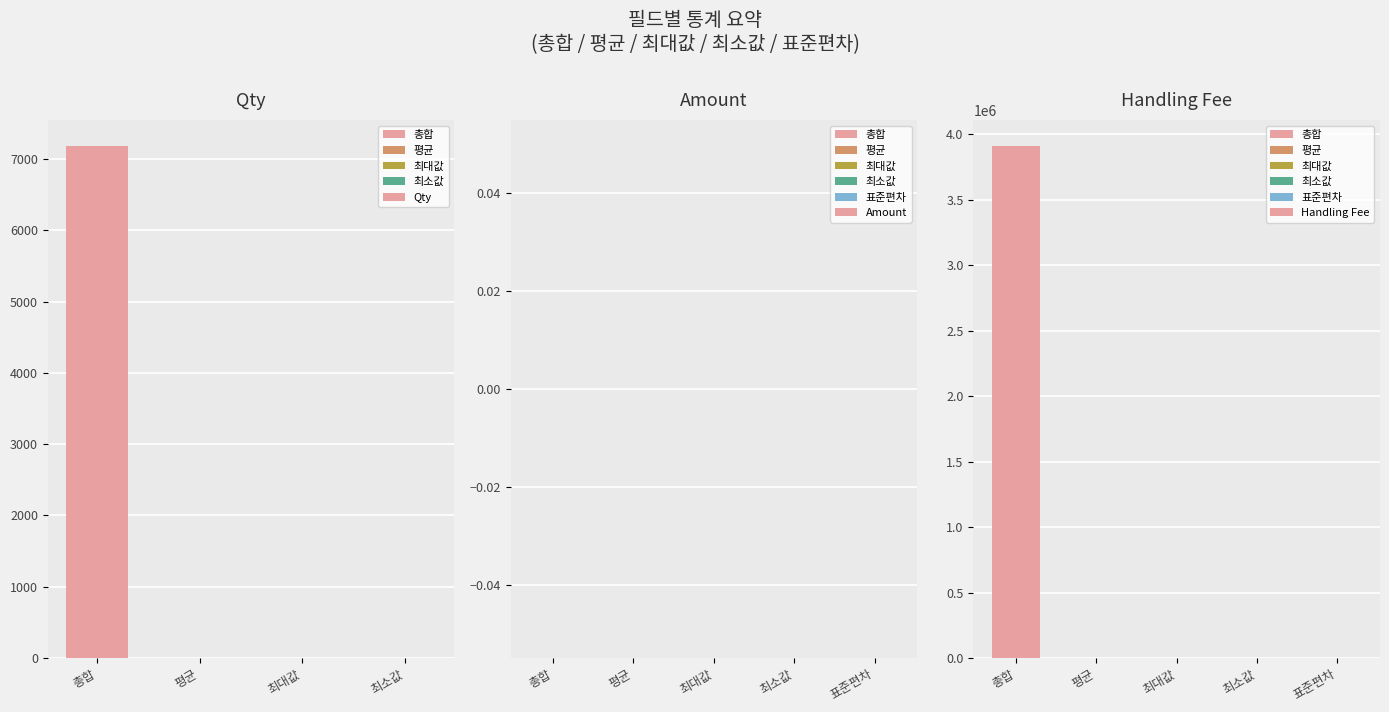

What is the value of the 평균 bar at the 3rd from the left?

544.6